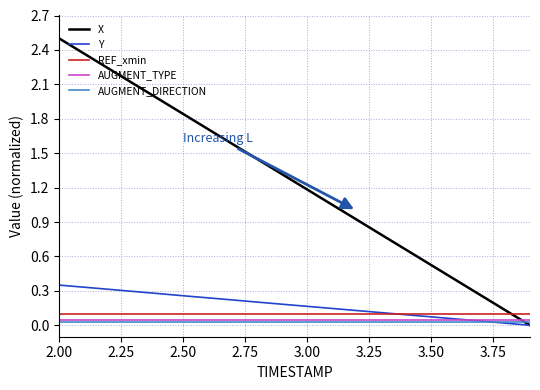

How many times do Y and AUGMENT_DIRECTION cross each other?

1